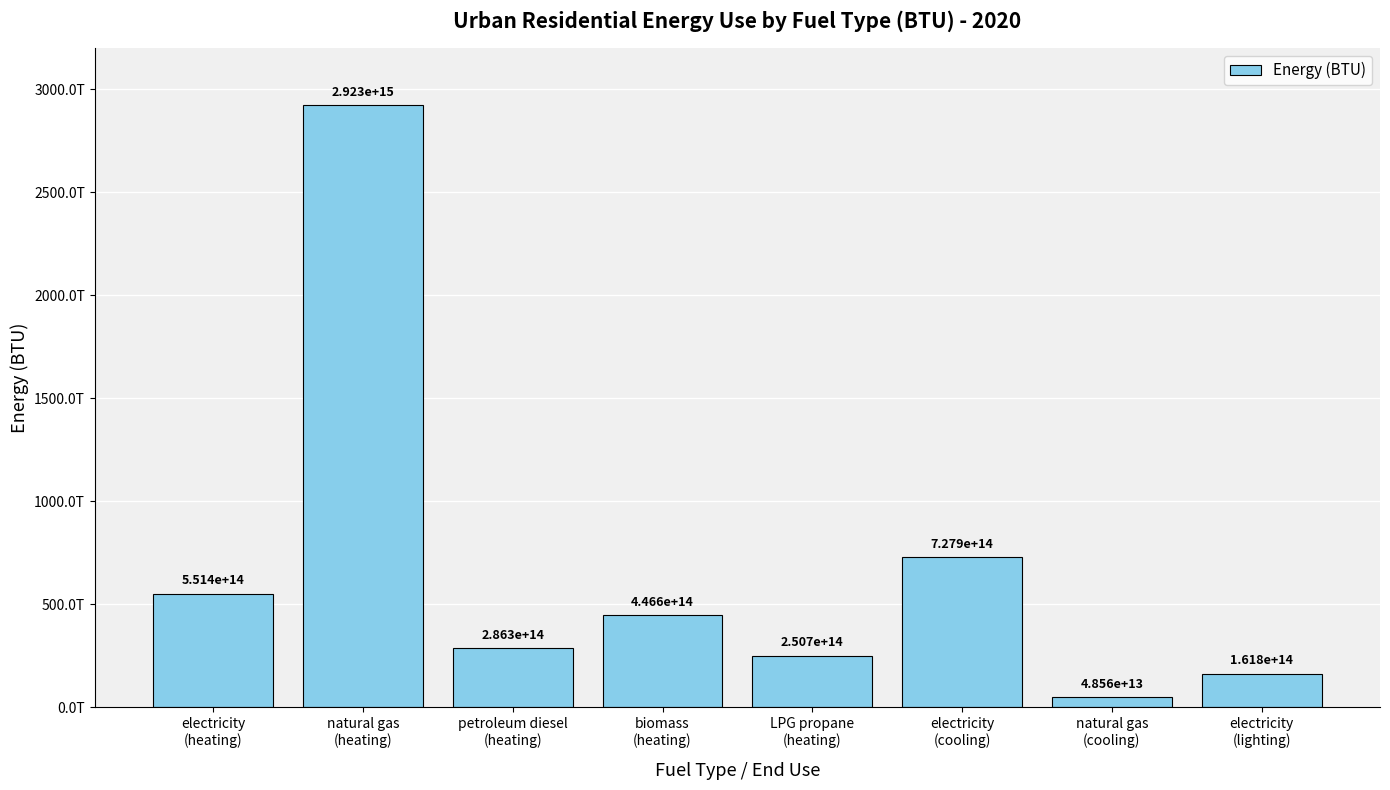

What is the change in value from LPG propane
(heating) to electricity
(lighting)?

-88886494200367.8